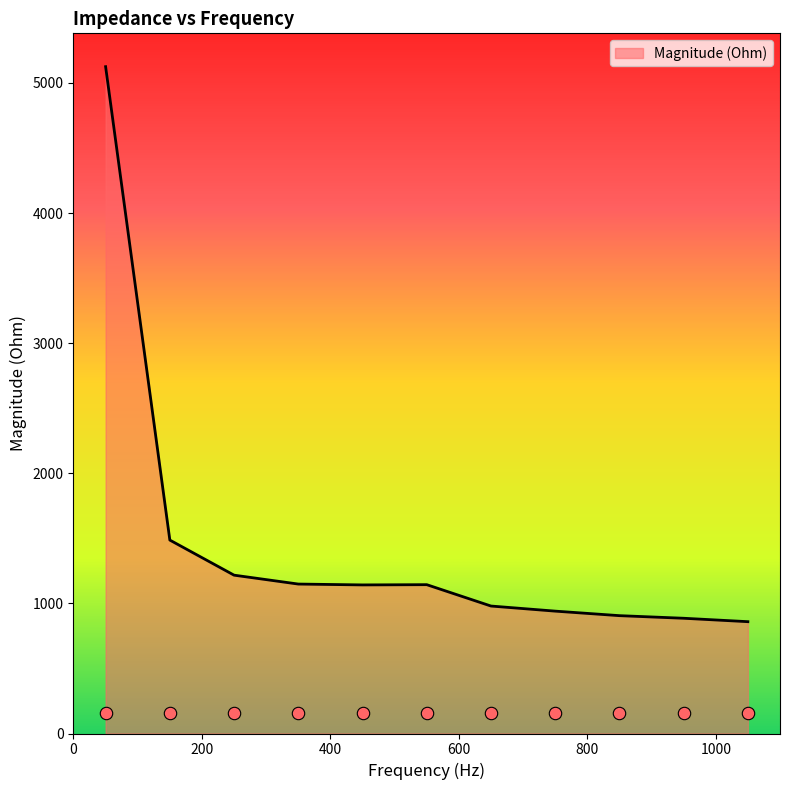

What is the change in value from 650 to 950?

-93.9